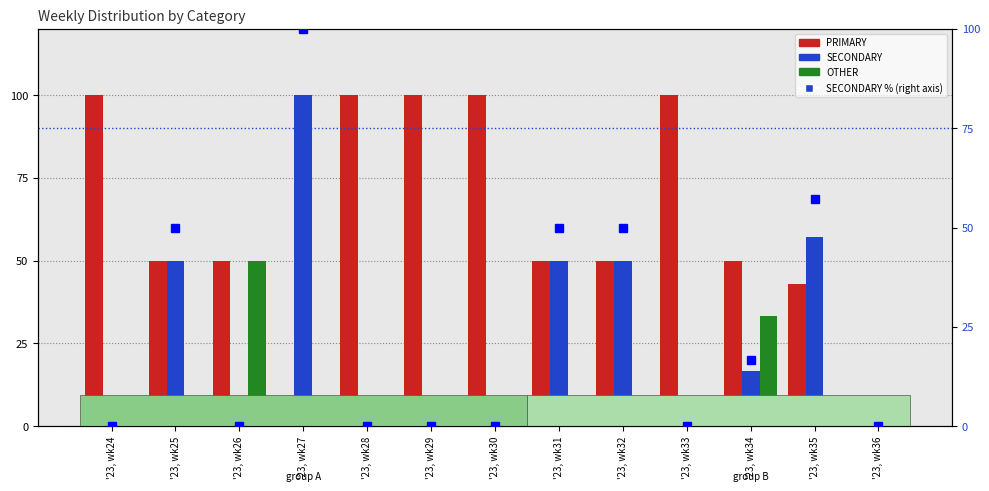

Reading left to right, what are all the values shown in this chart?

PRIMARY: 100.0	50.0	50.0	0.0	100.0	100.0	100.0	50.0	50.0	100.0	50.0	42.9	0.0
SECONDARY: 0.0	50.0	0.0	100.0	0.0	0.0	0.0	50.0	50.0	0.0	16.7	57.1	0.0
OTHER: 0.0	0.0	50.0	0.0	0.0	0.0	0.0	0.0	0.0	0.0	33.3	0.0	0.0
SECONDARY %: 0.0	50.0	0.0	100.0	0.0	0.0	0.0	50.0	50.0	0.0	16.7	57.1	0.0